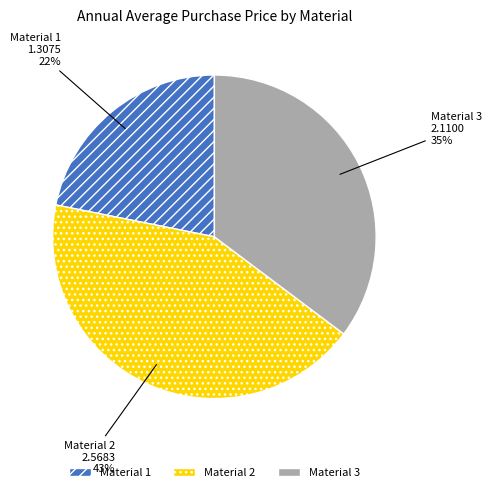

What is the ratio of the value at Material 2 to the value at Material 1?

2.0